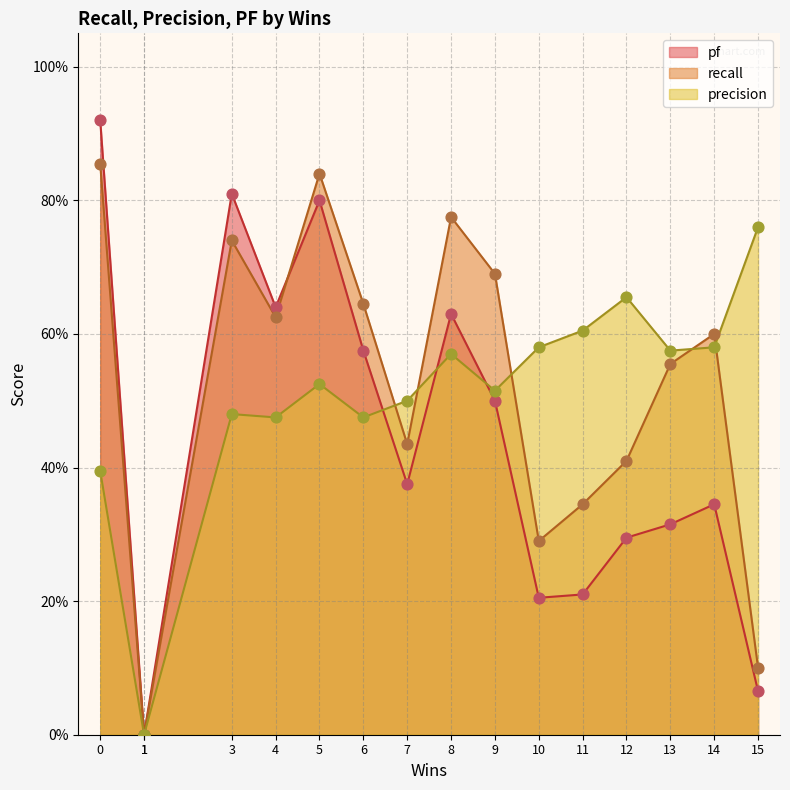

Which series has the widest spread of Y values?

pf